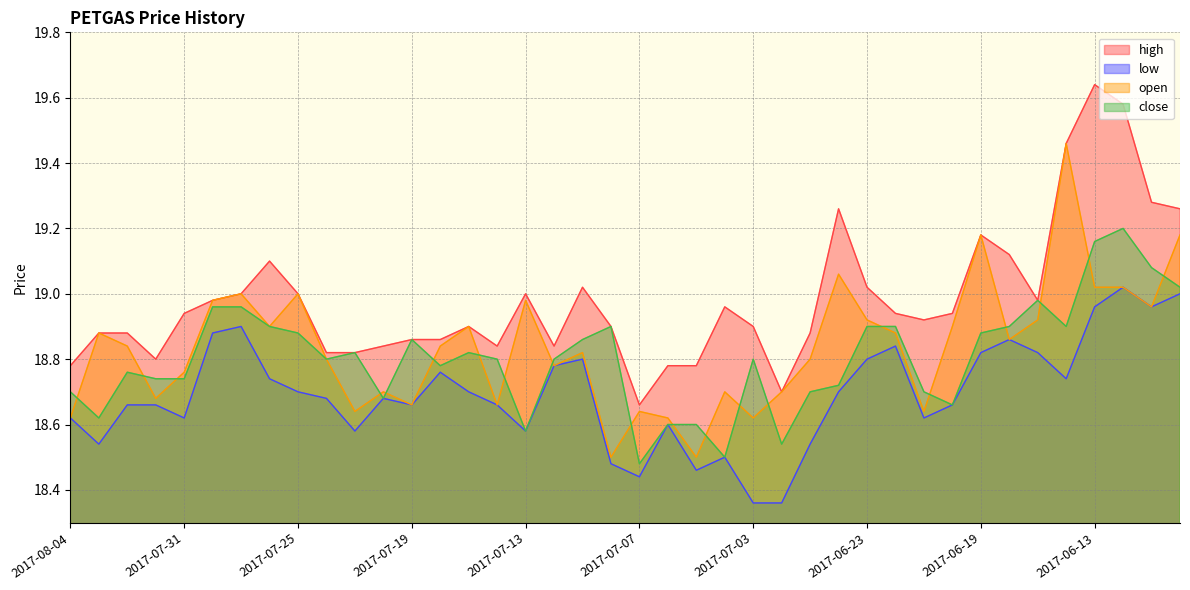

What is the difference between the maximum and minimum values in the low series?

0.7